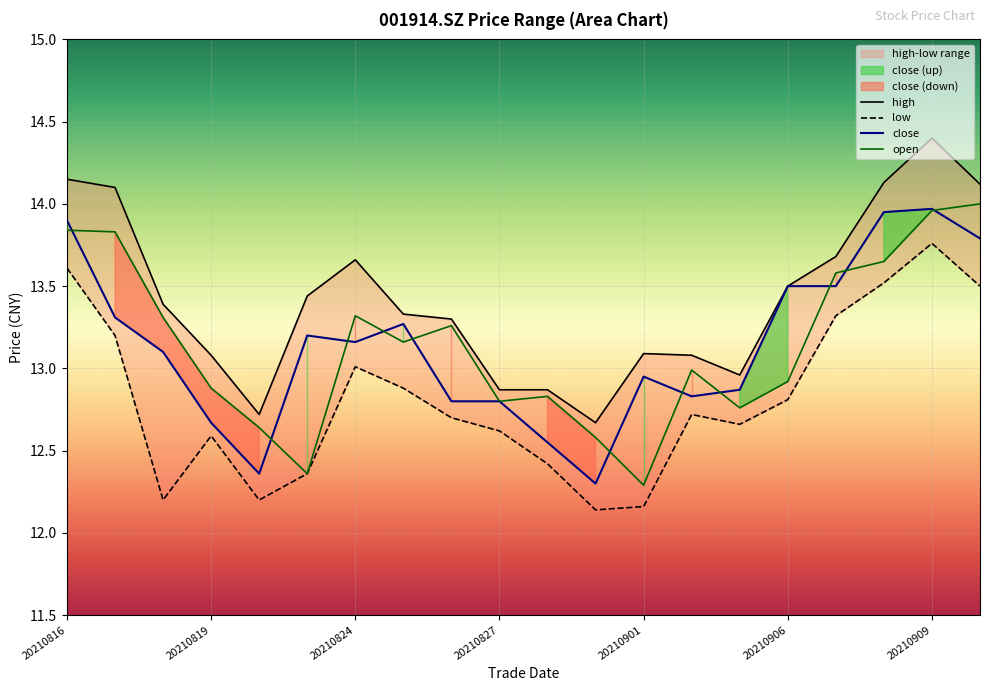

What is the value of the close point at the 18th from the left?

13.9